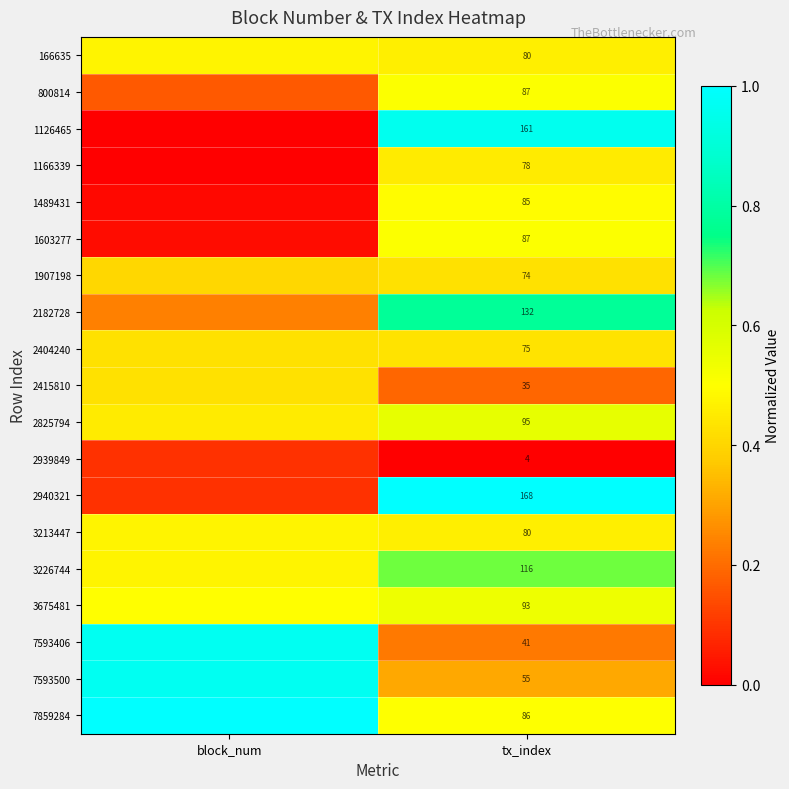

List the labels in order of 166635 value, smallest first.

tx_index, block_num